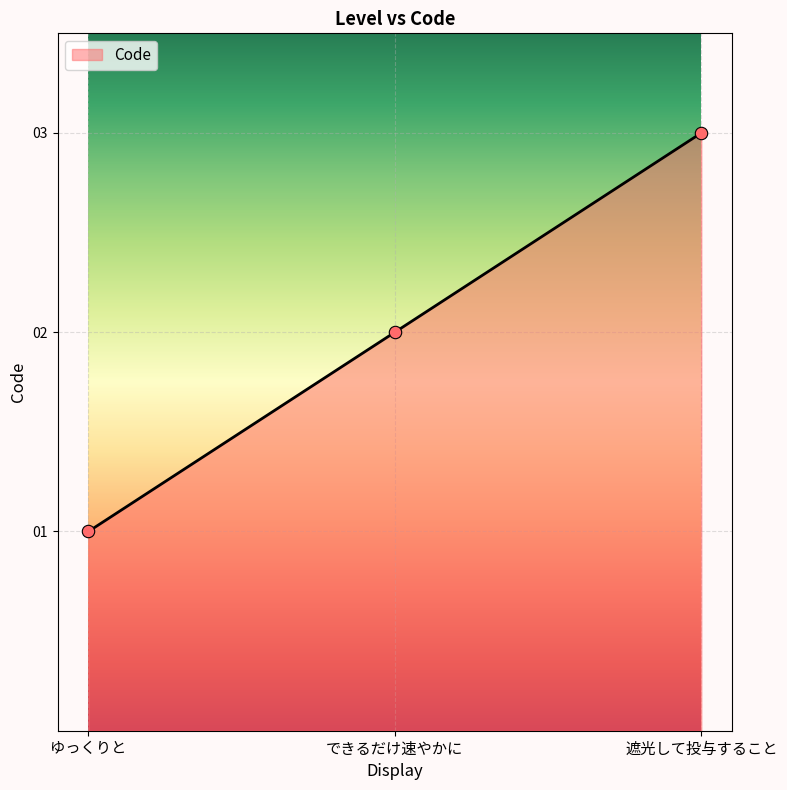

What is the ratio of the value at 遮光して投与すること to the value at ゆっくりと?

3.0